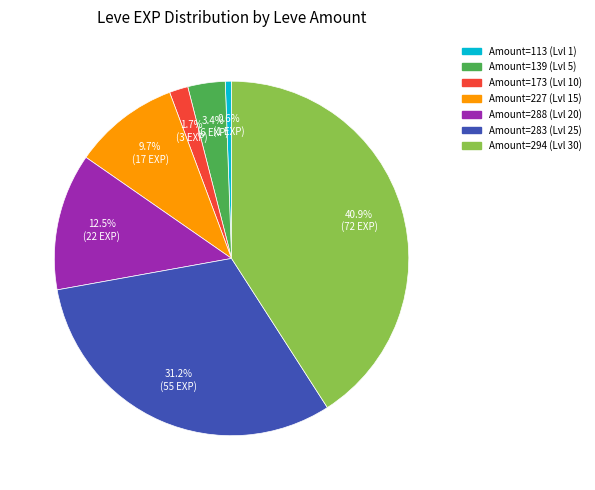

How many segments does this pie chart have?

7